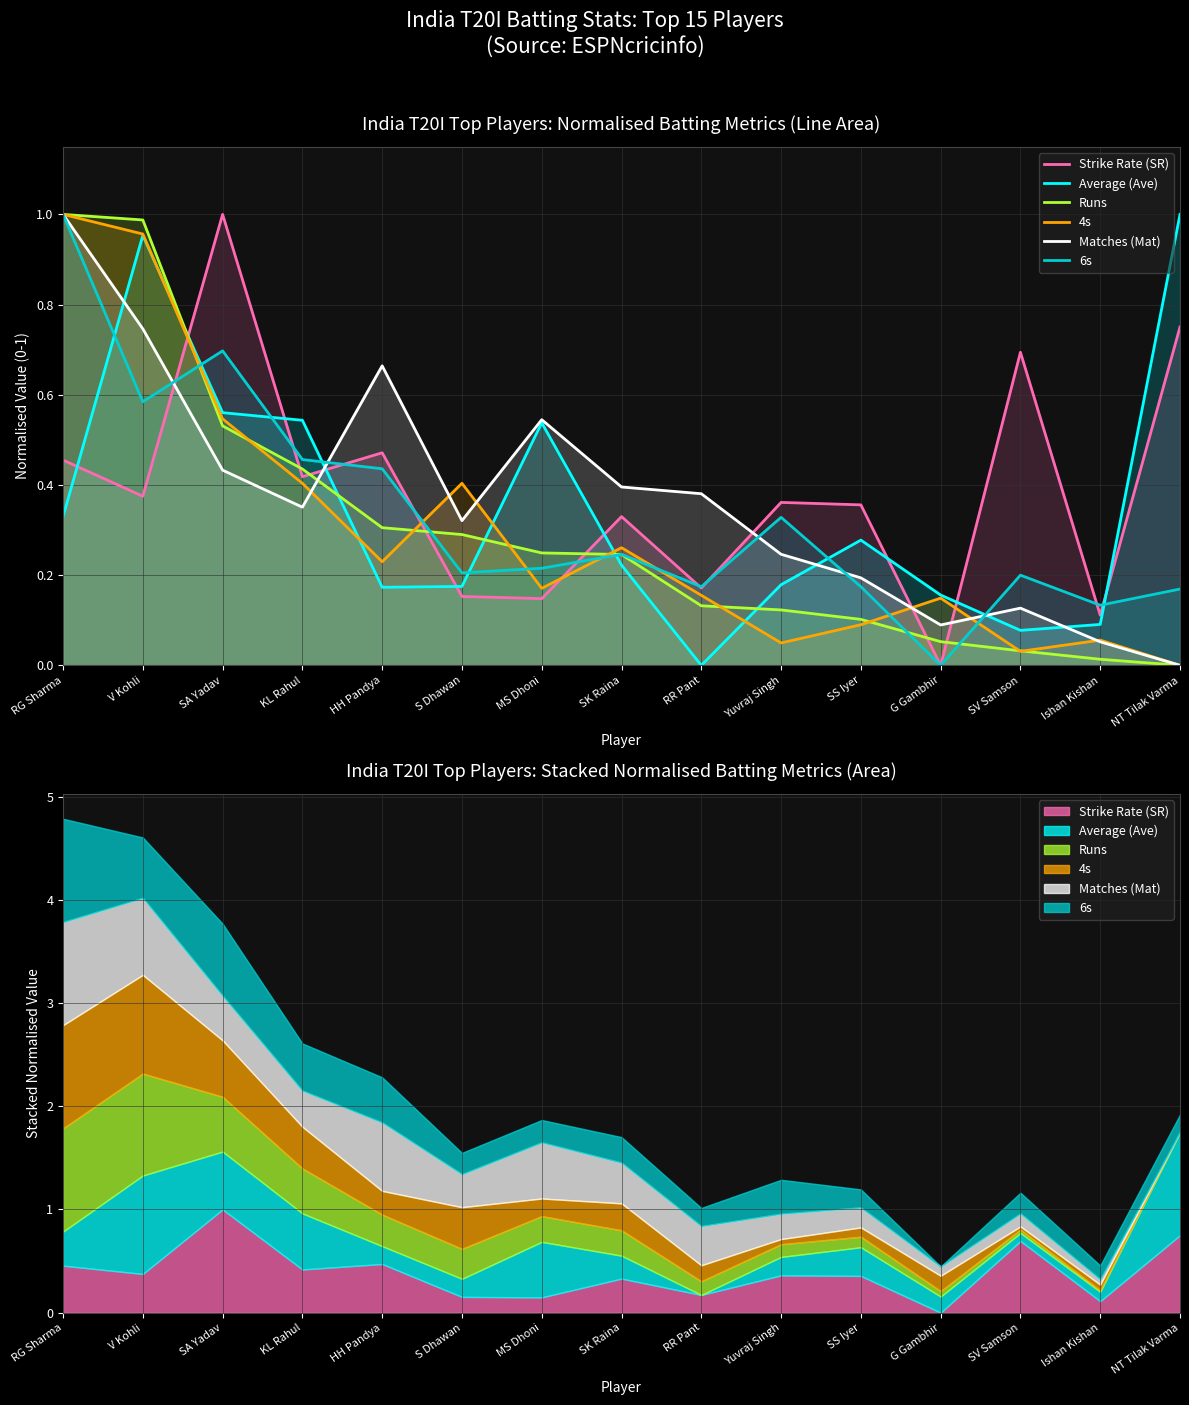

What is the difference between the Runs values at Yuvraj Singh and V Kohli?

0.9